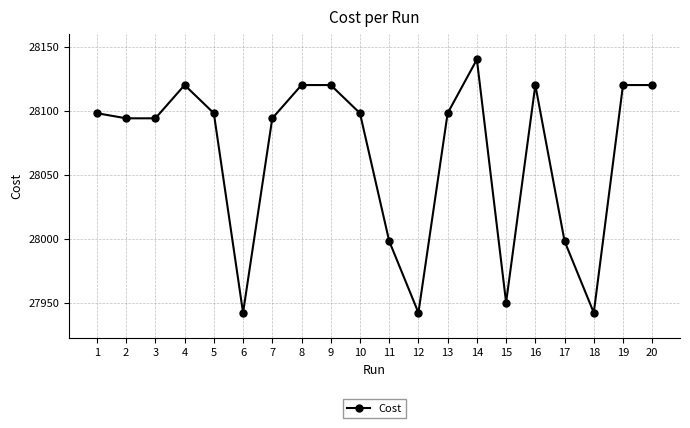

How many categories are shown in the chart?

20